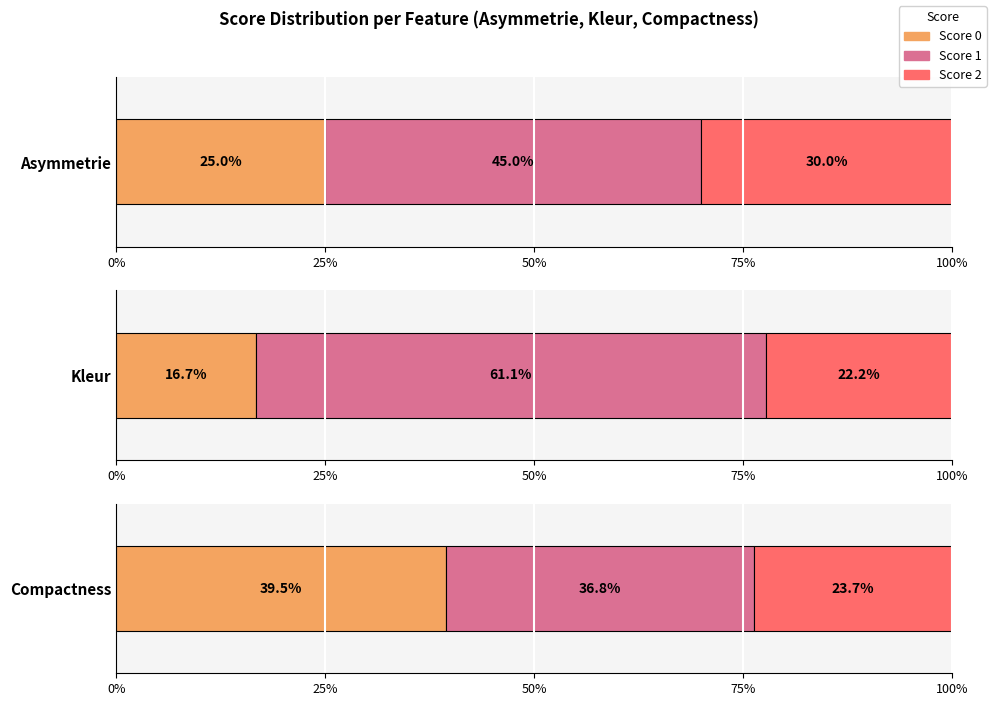

How many categories are shown in the chart?

3